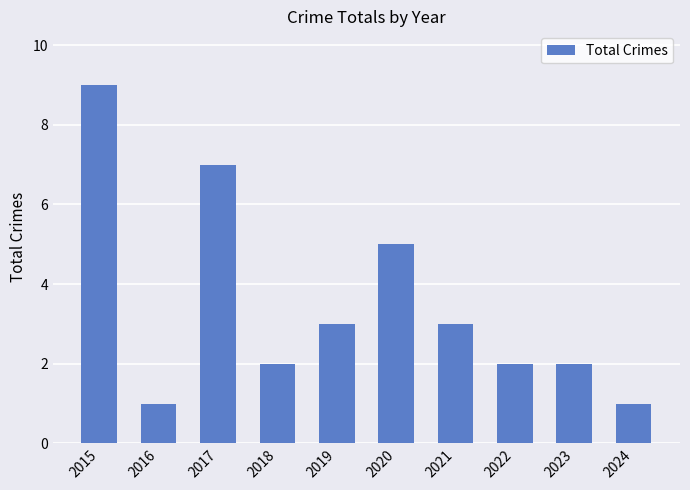

How many categories are shown in the chart?

10